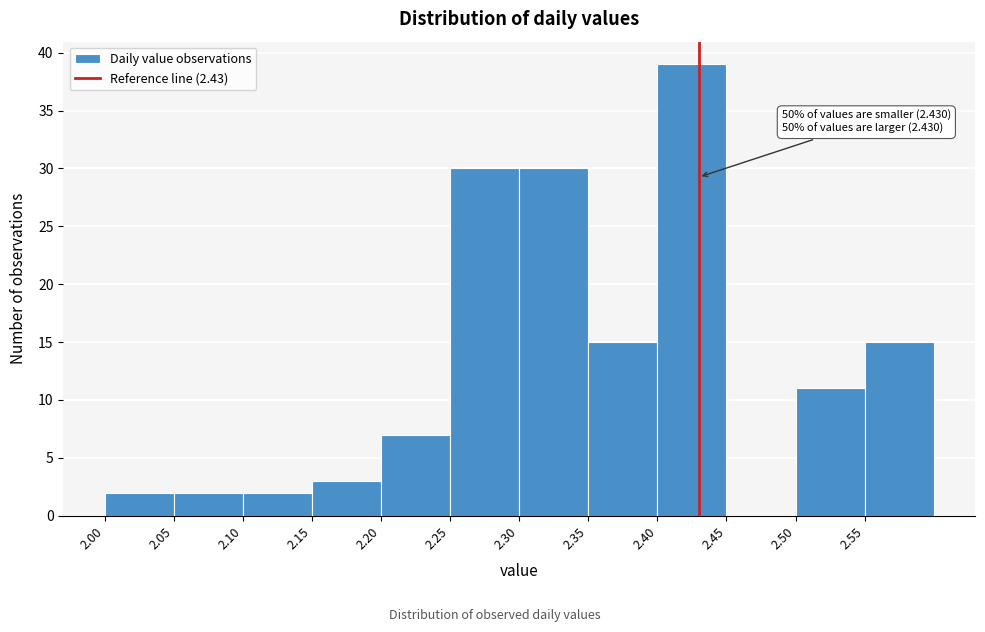

Which range on the x-axis has the tallest bar?

2.40 to 2.45